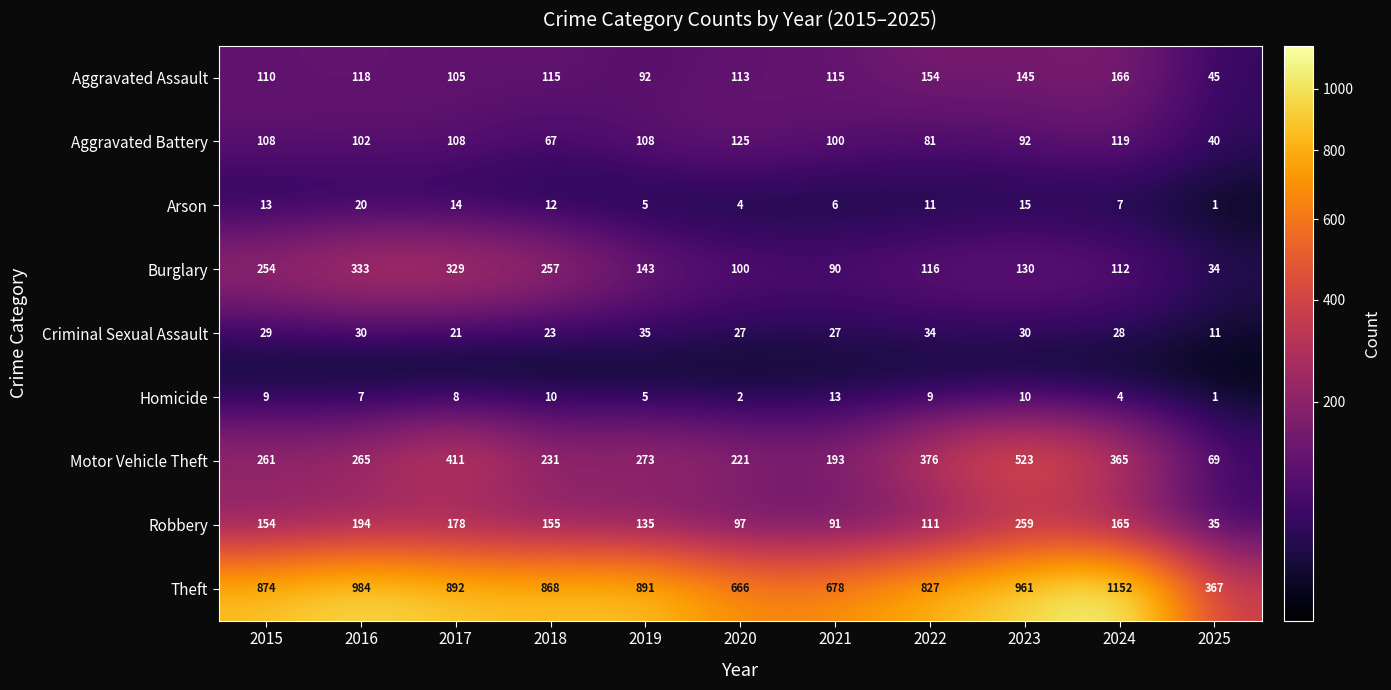

What is the average value of the Homicide series?

7